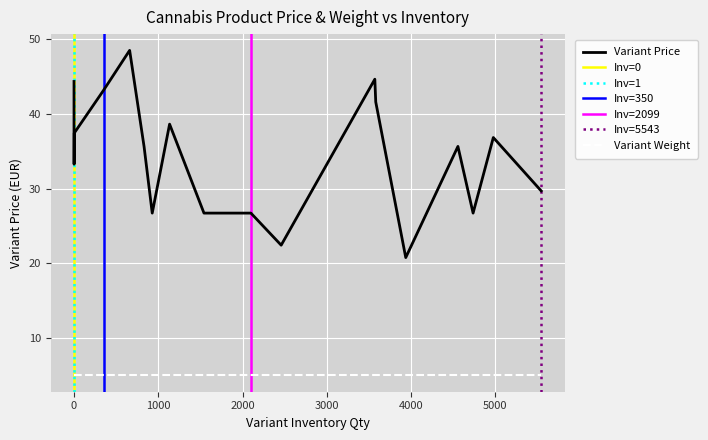

List the series in order of their peak value, lowest first.

Variant Weight, Variant Price